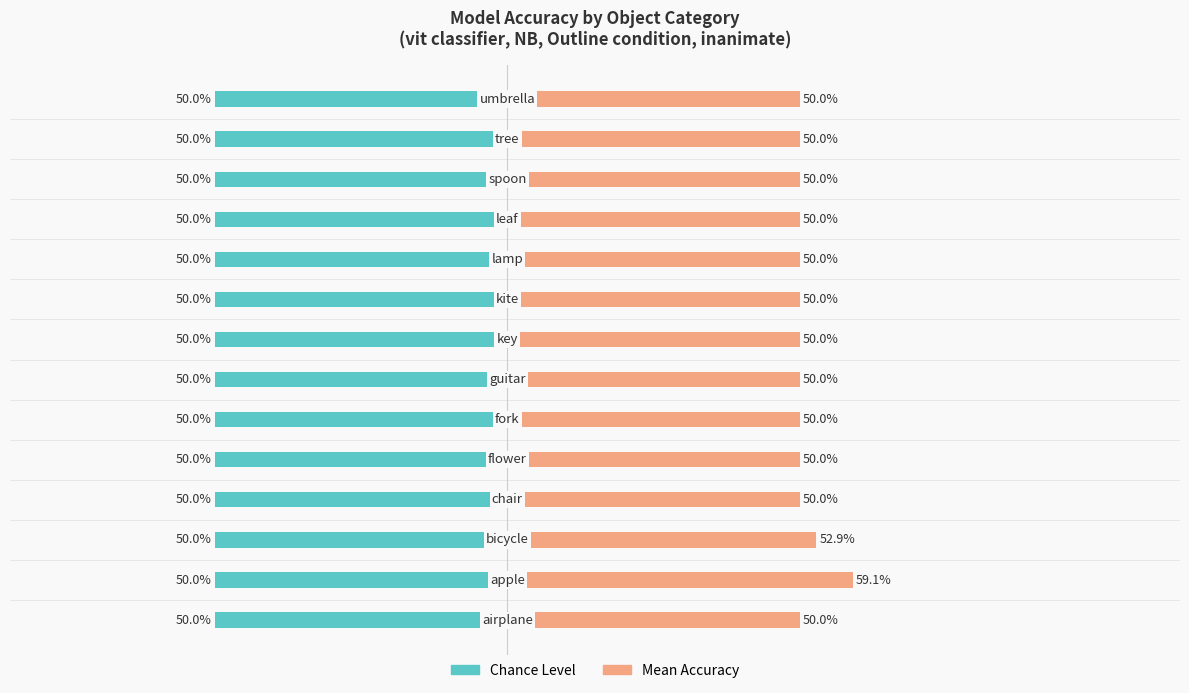

What is the greatest value displayed?

0.6